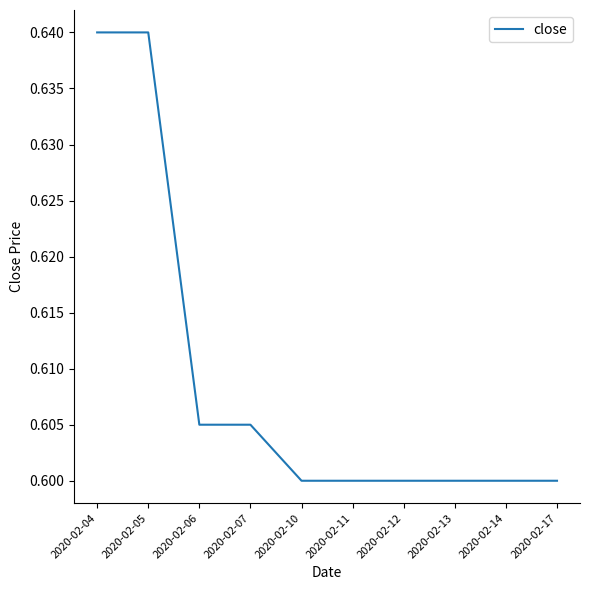

True or false: the data shows 0.6 at 2020-02-14.

True